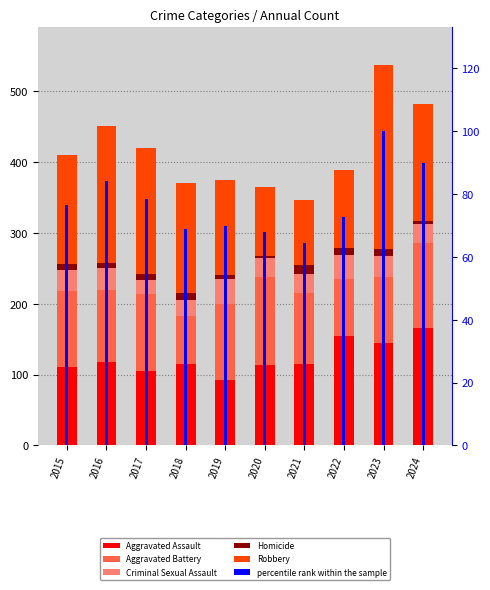

What is the value of the Homicide bar at the 7th from the left?

13.0